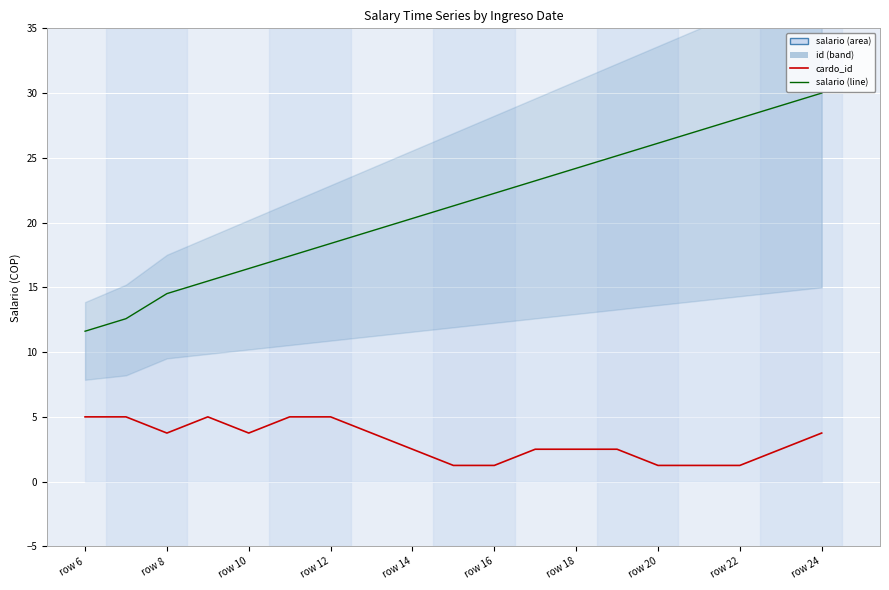

At which label does cardo_id reach its peak?

row 6